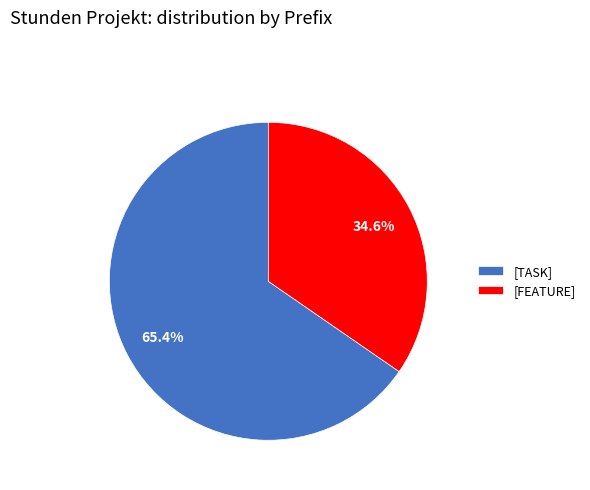

Combined, what portion of the pie is [FEATURE] and [TASK]?

100.0%